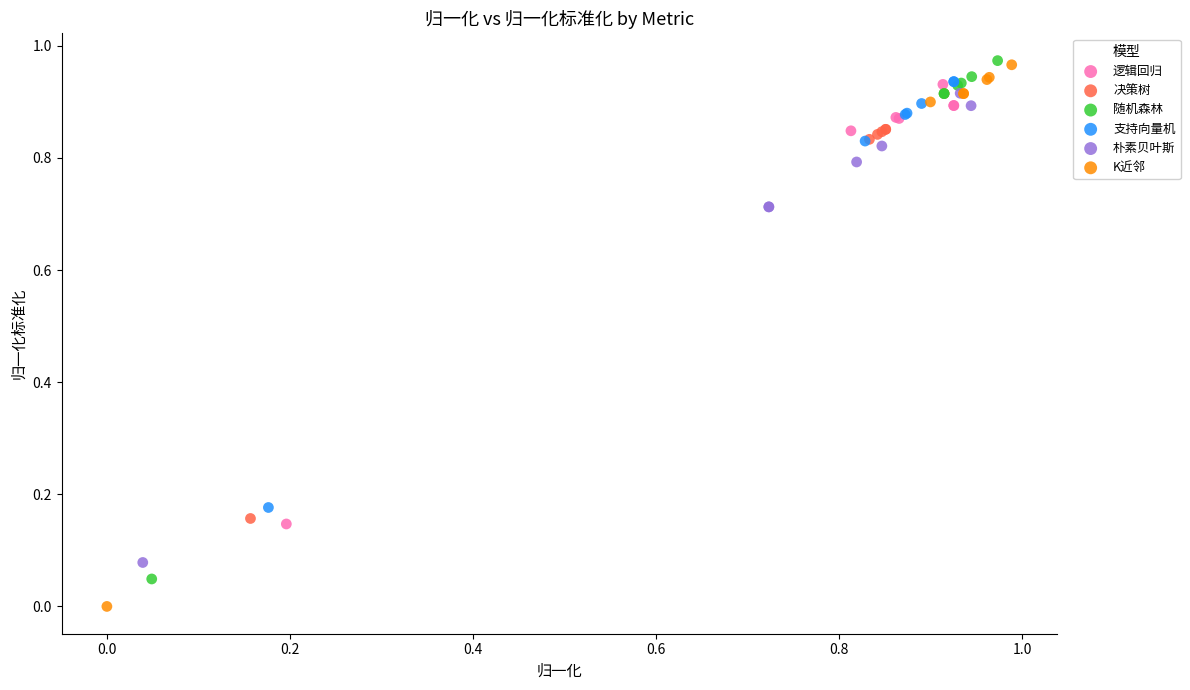

What are all the series names shown in the legend?

逻辑回归, 决策树, 随机森林, 支持向量机, 朴素贝叶斯, K近邻